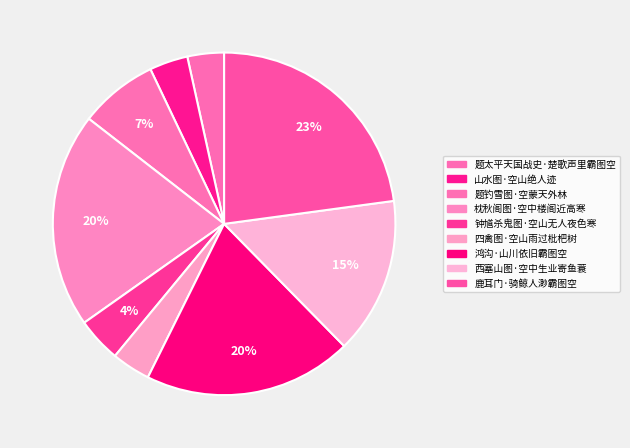

The 鹿耳门·骑鲸人渺霸图空 slice represents 23% of the pie. True or false?

True